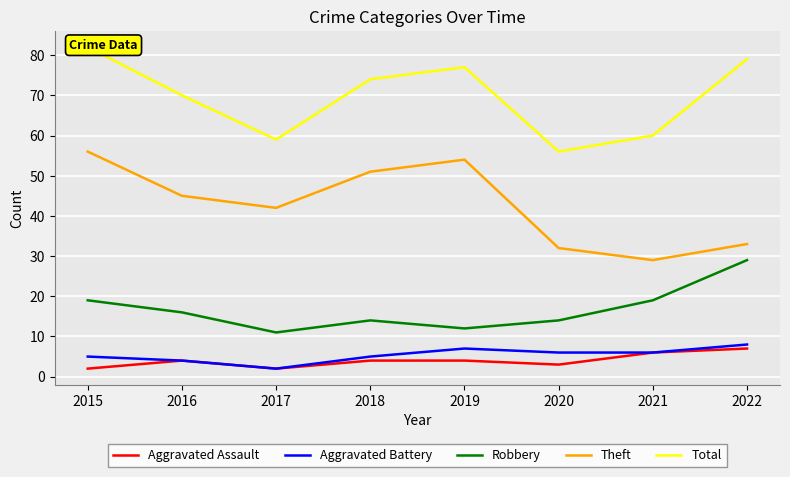

Between 2017 and 2021, which is larger?

2021